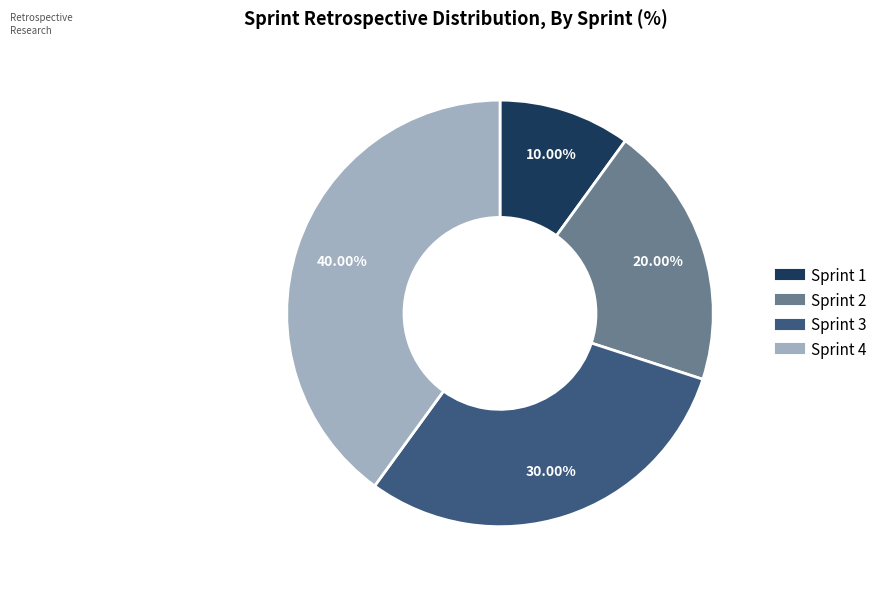

Rank the categories by value from lowest to highest.

Sprint 1, Sprint 2, Sprint 3, Sprint 4